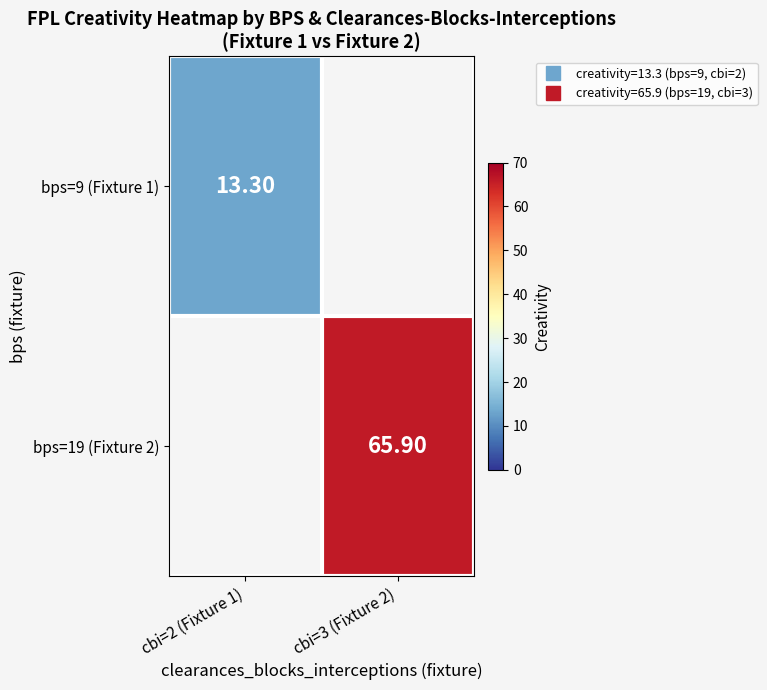

Which series has the widest spread of values?

bps=9 (Fixture 1)